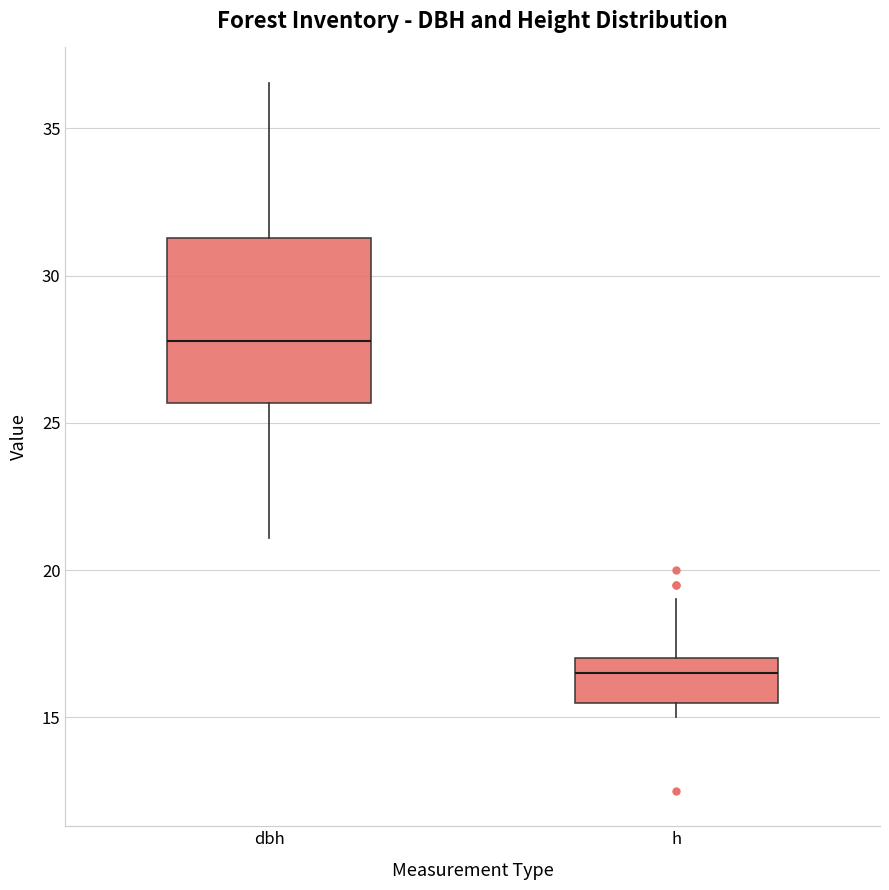

Which box has the lowest median line?

h